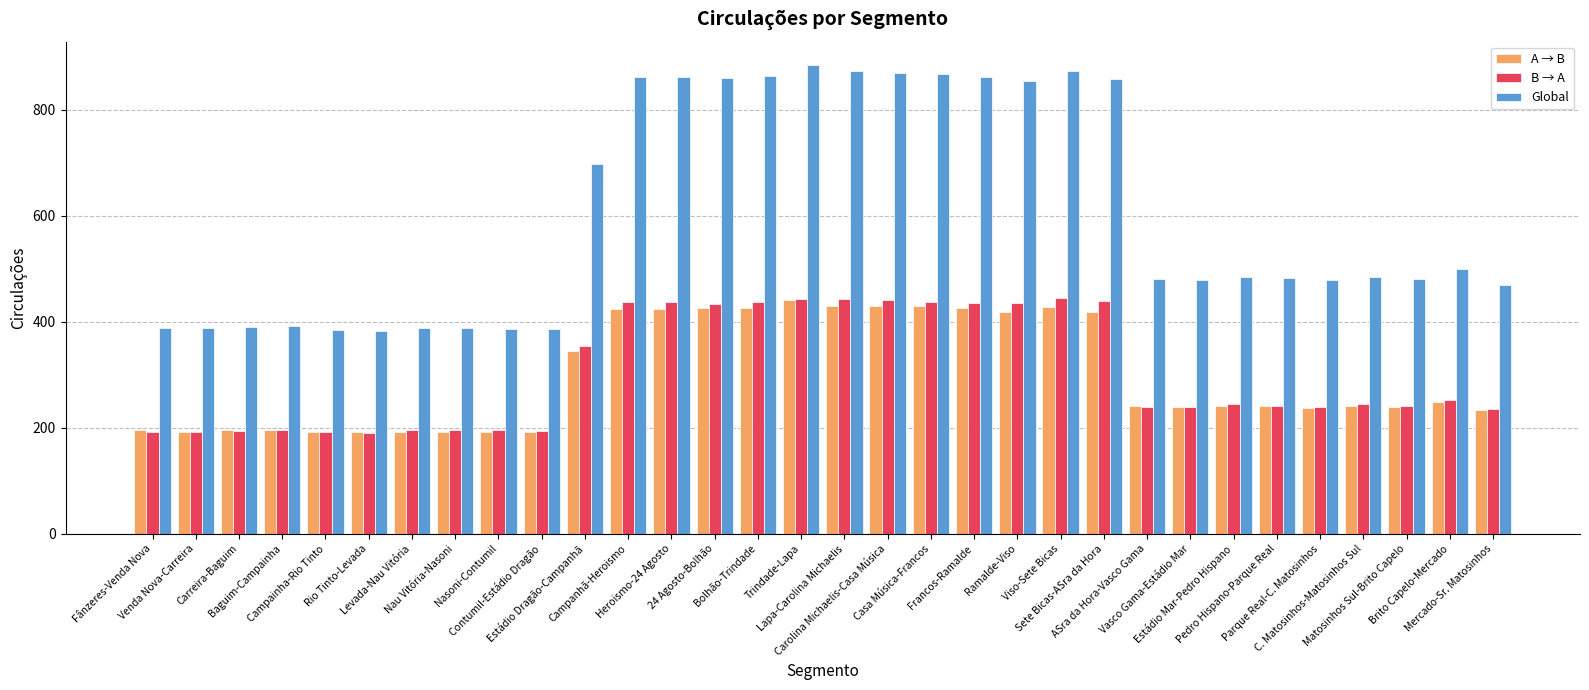

How many distinct data groups are displayed?

3